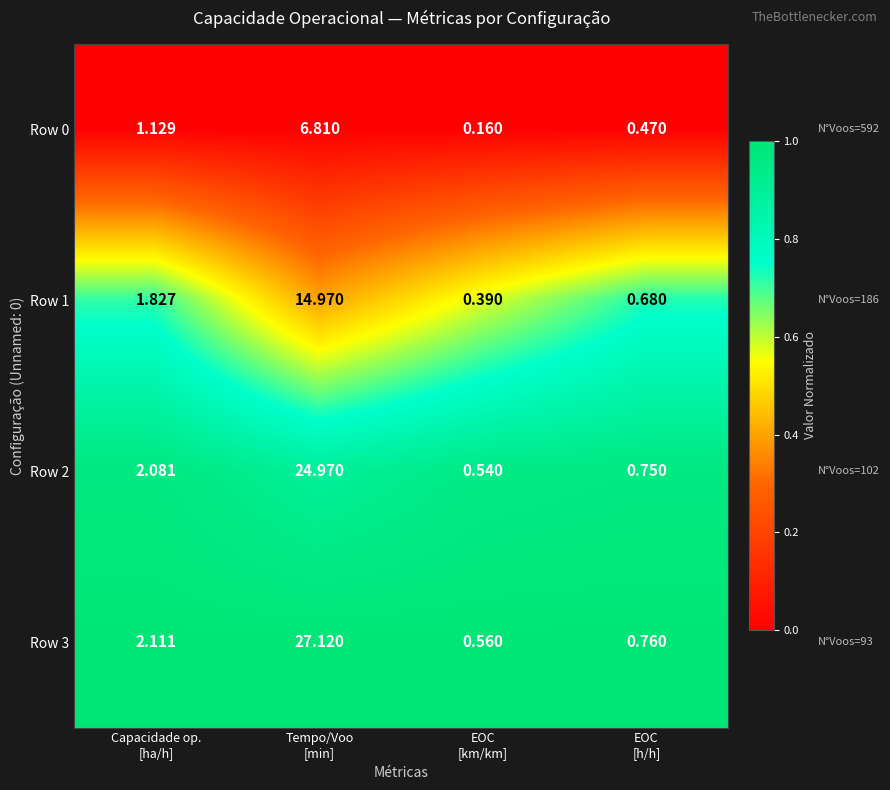

How many values in the Row 1 series exceed 1?

2